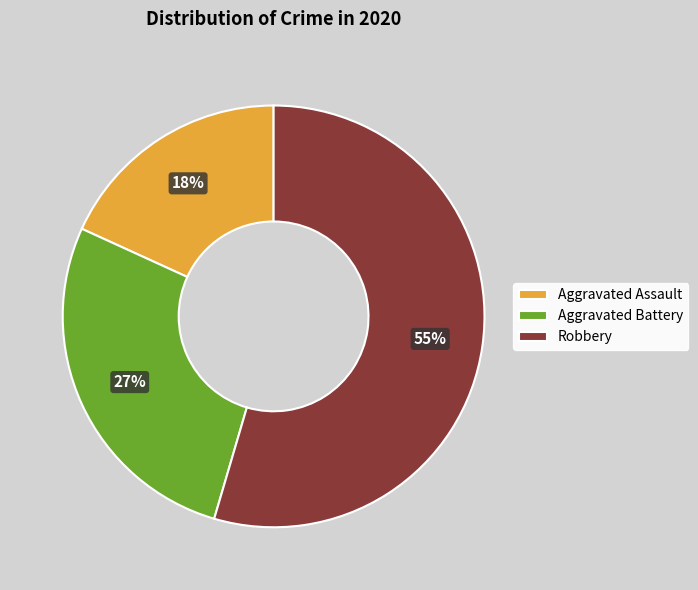

Approximately how many times larger is the value at Aggravated Battery compared to Robbery?

0.5